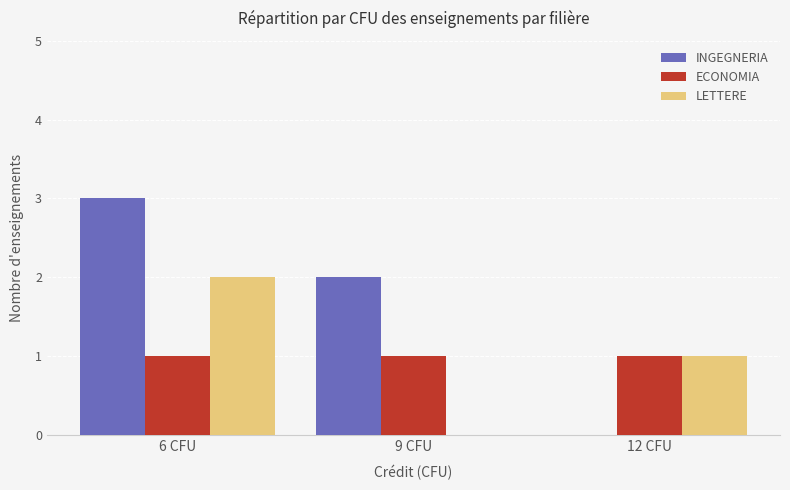

Reading left to right, list all the values displayed in this chart.

INGEGNERIA: 3	2	0
ECONOMIA: 1	1	1
LETTERE: 2	0	1